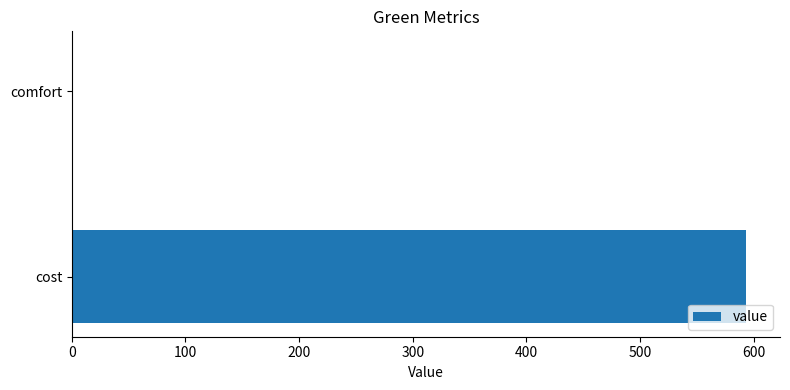

Where is the data nearest to the value 297?

comfort